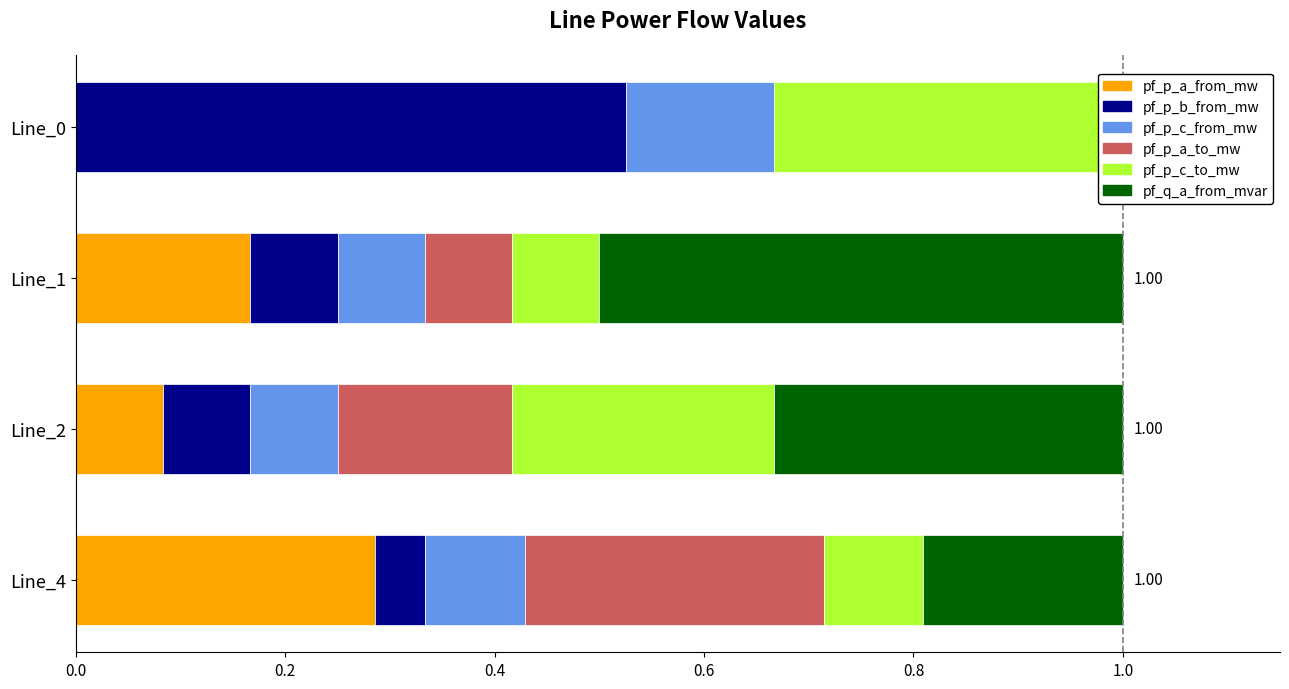

List the series in order of their peak value, highest first.

pf_p_b_from_mw, pf_q_a_from_mvar, pf_p_c_to_mw, pf_p_a_to_mw, pf_p_a_from_mw, pf_p_c_from_mw